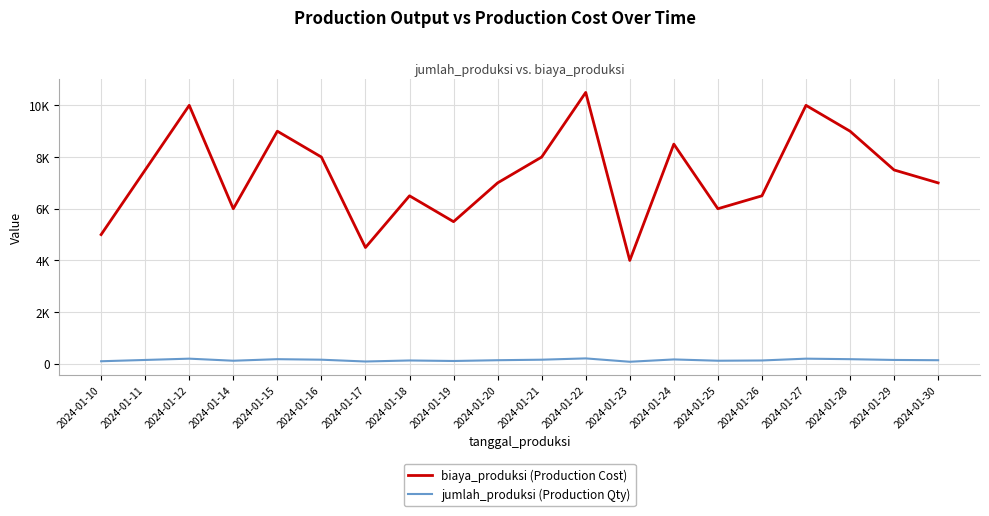

What is the average value of the jumlah_produksi (Production Qty) series?

146